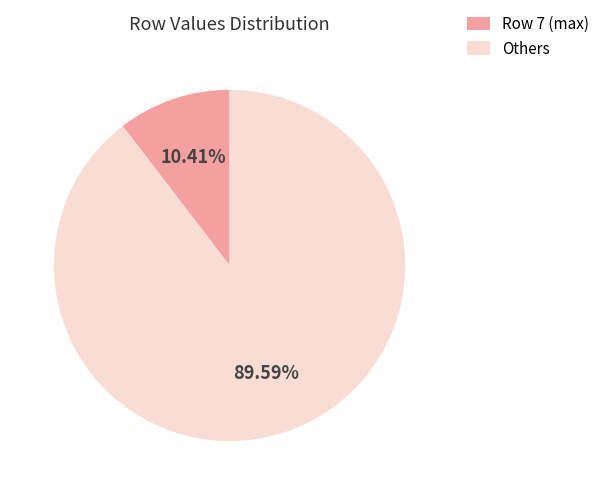

Rank the categories by value from highest to lowest.

Others, Row 7 (max)